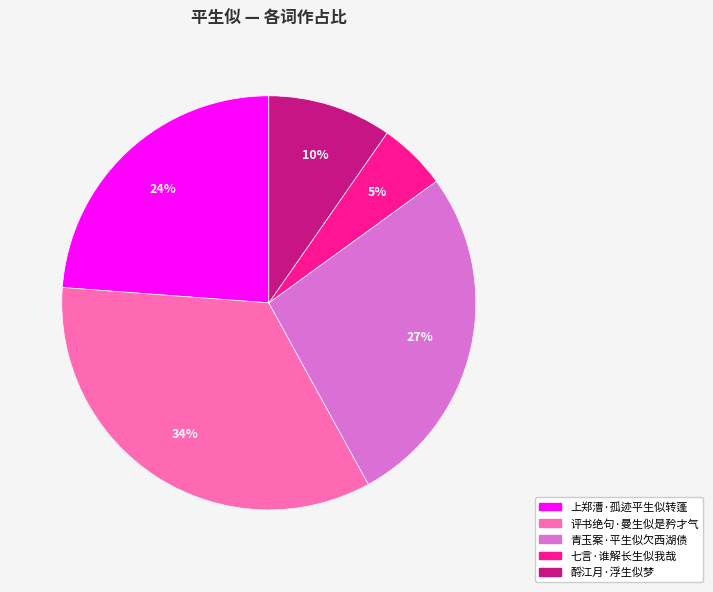

How many slices are in this pie chart?

5